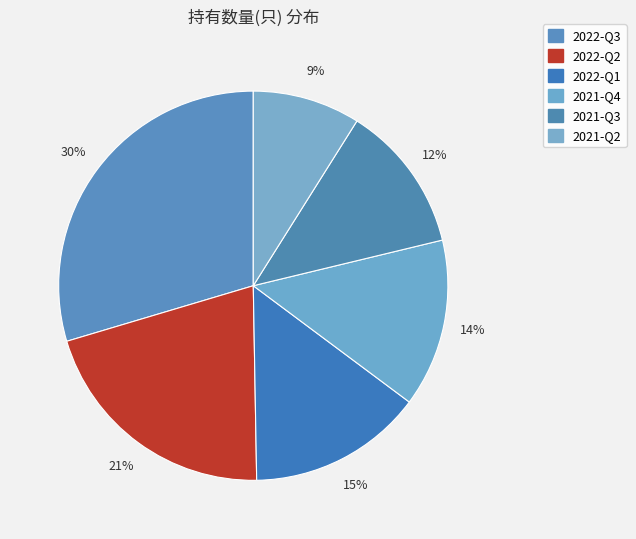

Which category has the smallest portion of the pie?

2021-Q2